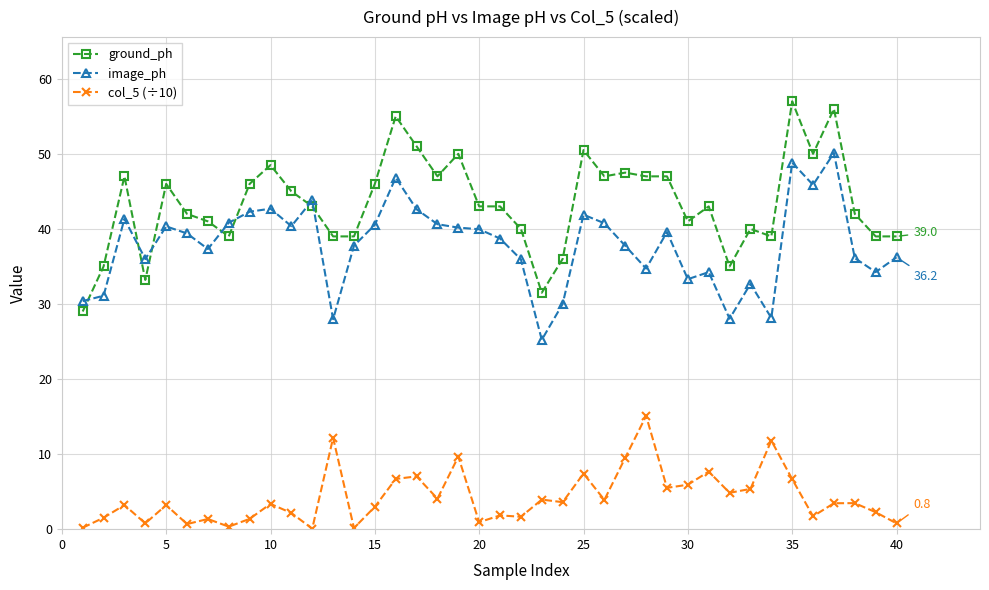

What is the highest value of the ground_ph series?

57.0